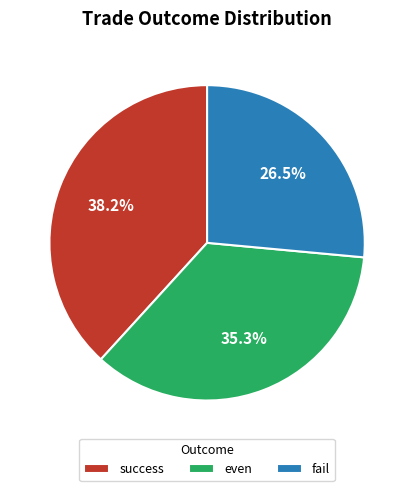

What percentage is the success slice, to the nearest percent?

38%